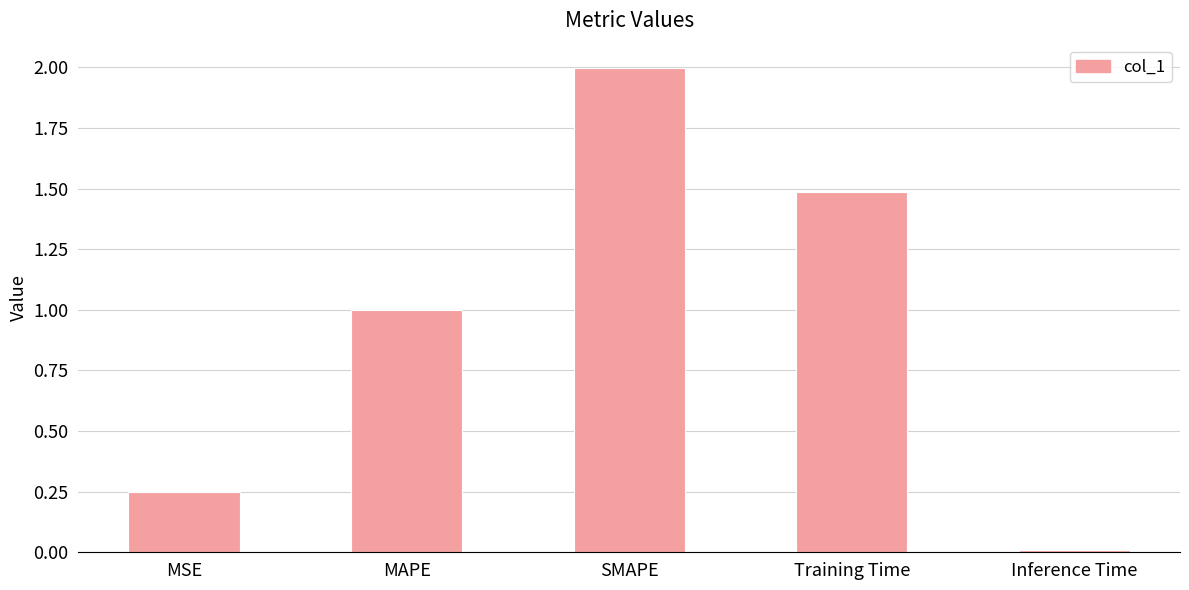

Which label corresponds to the smallest value in the chart?

Inference Time